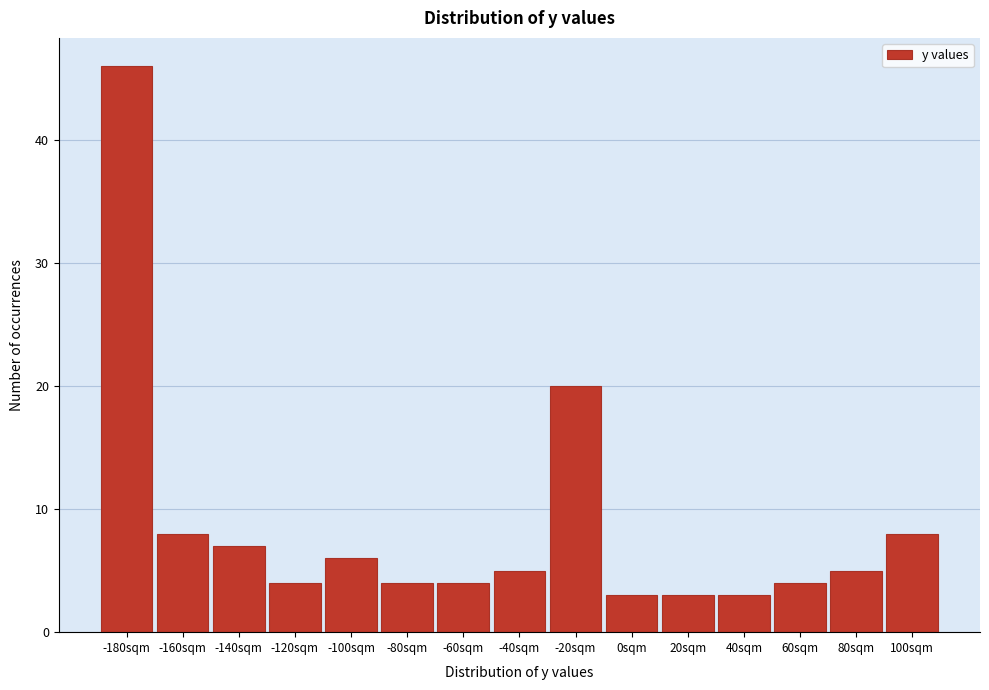

Reading left to right, what are all the values shown in this chart?

46	8	7	4	6	4	4	5	20	3	3	3	4	5	8